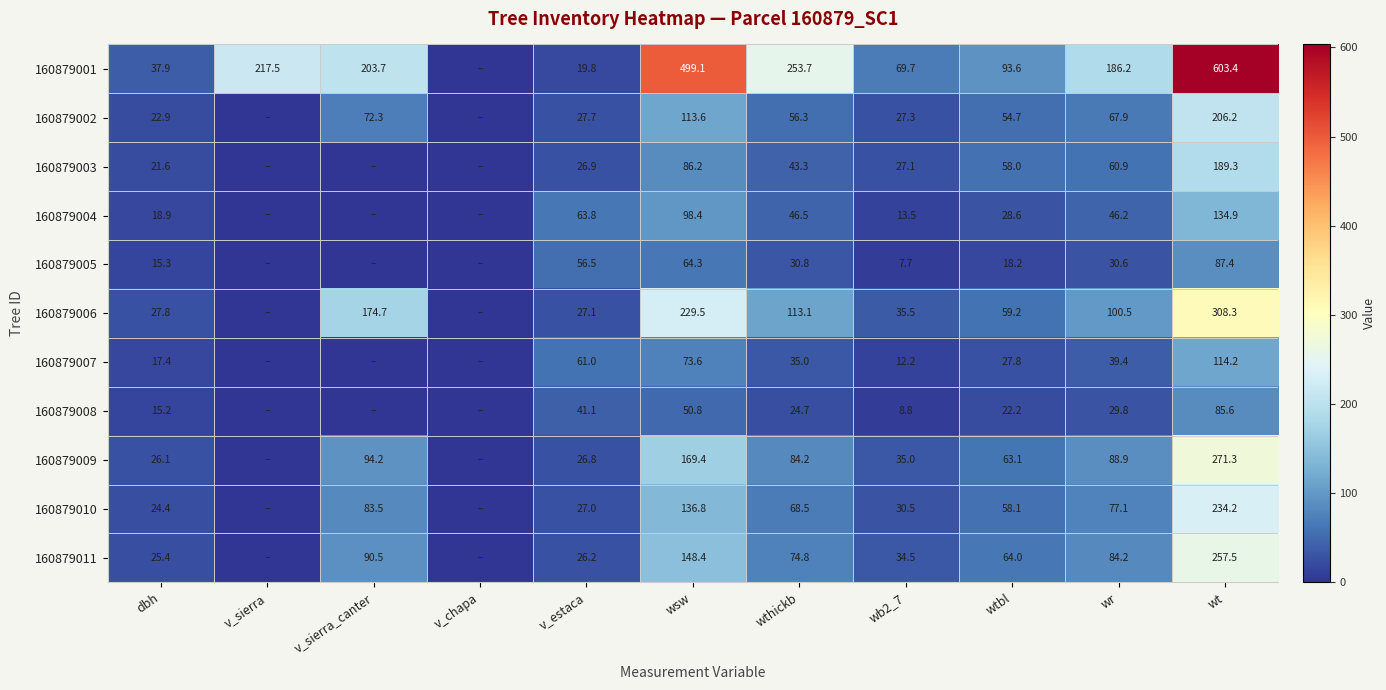

At wthickb, list the series in order from smallest to largest.

160879008, 160879005, 160879007, 160879003, 160879004, 160879002, 160879010, 160879011, 160879009, 160879006, 160879001